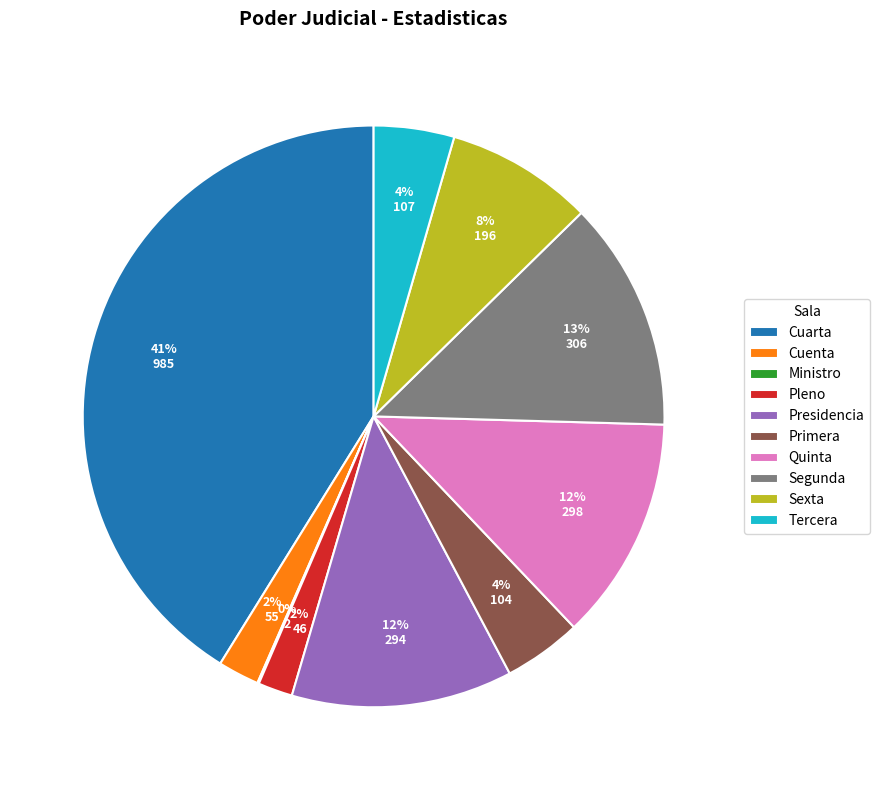

Which slice is the largest?

Cuarta